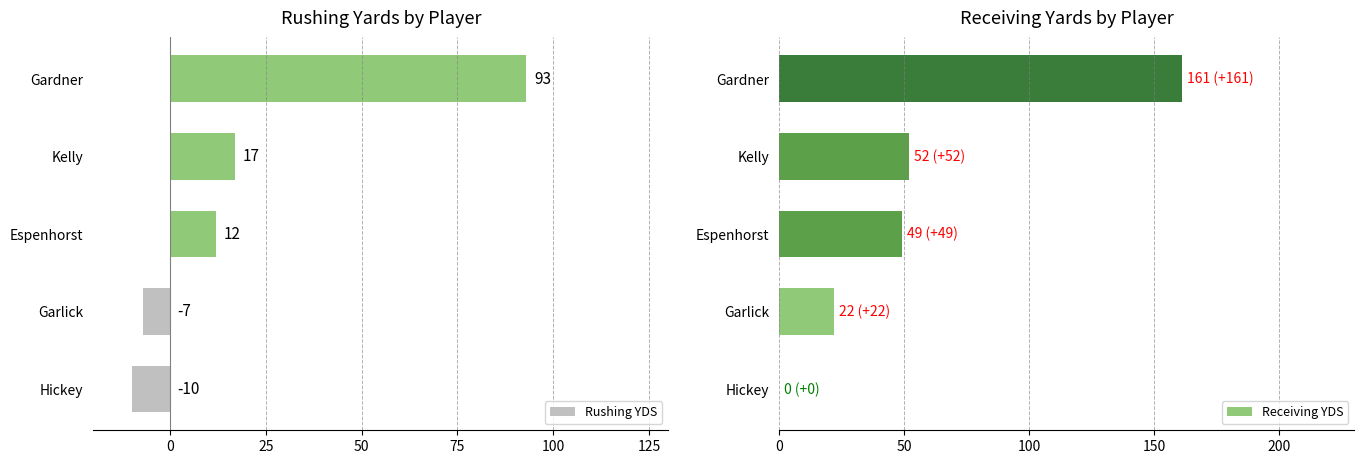

What is the value of the Rushing YDS bar at the 2nd from the left?

-7